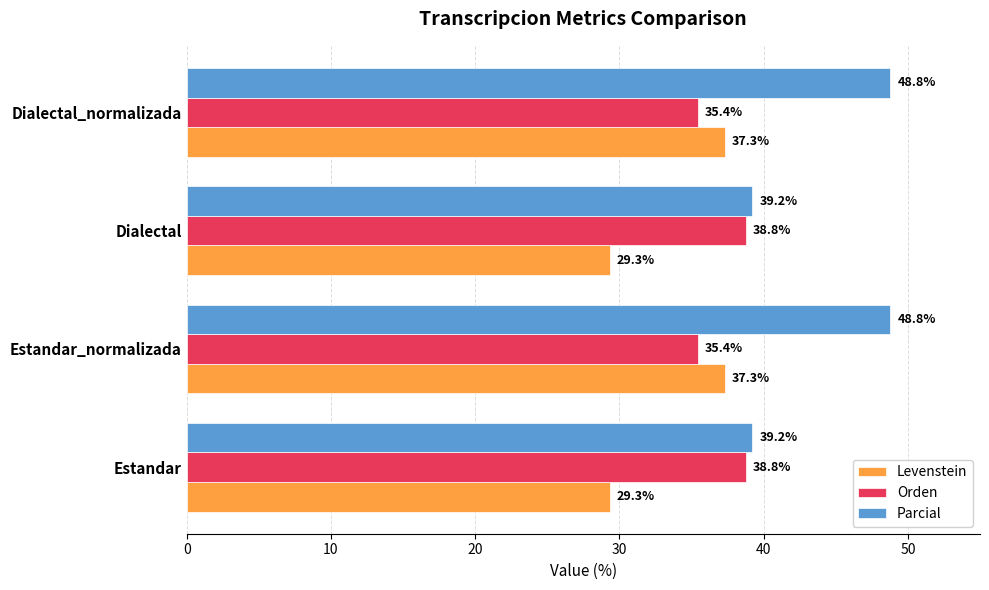

What are all the series names shown in the legend?

Levenstein, Orden, Parcial